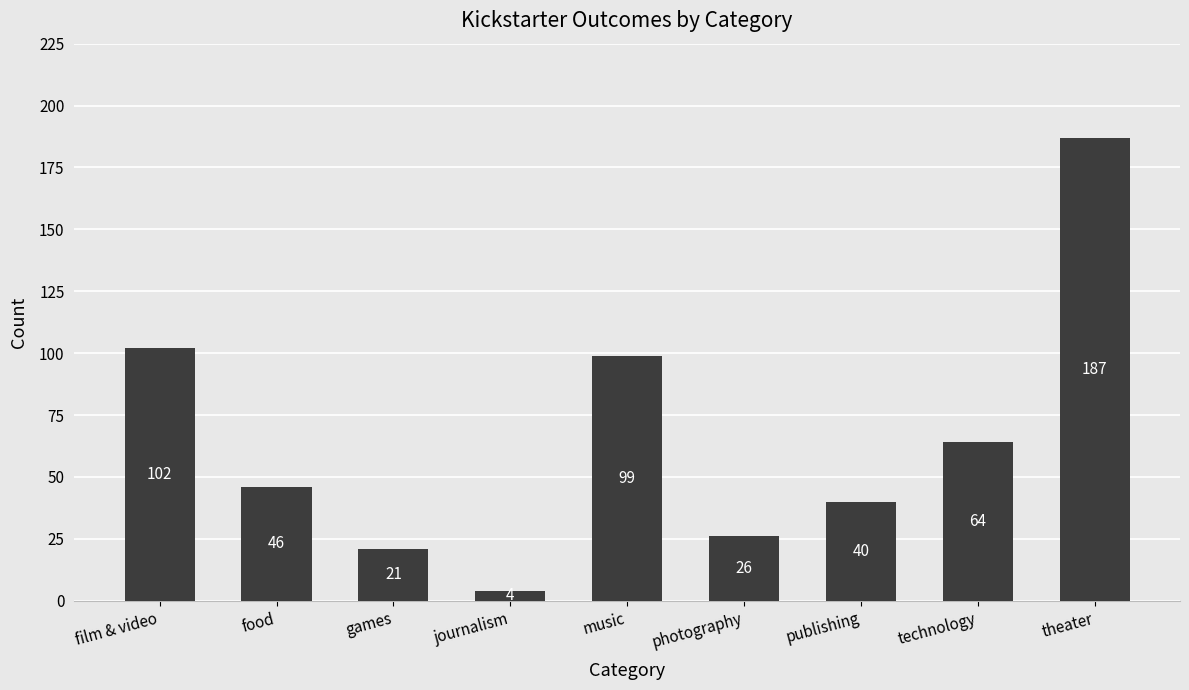

What is the label of the 5th bar from the left?

music